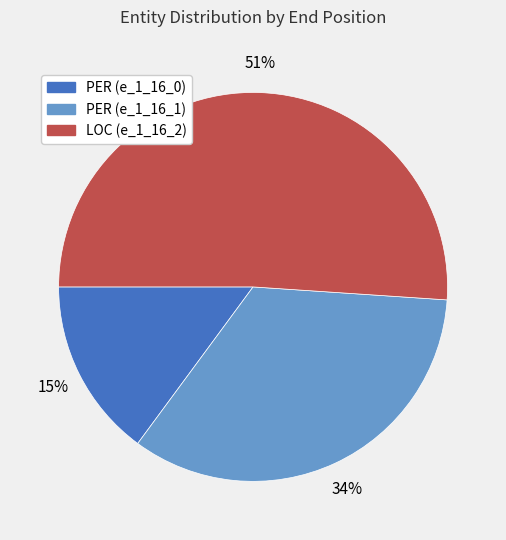

To the nearest percent, what is the difference between the largest and smallest slice percentages?

36%